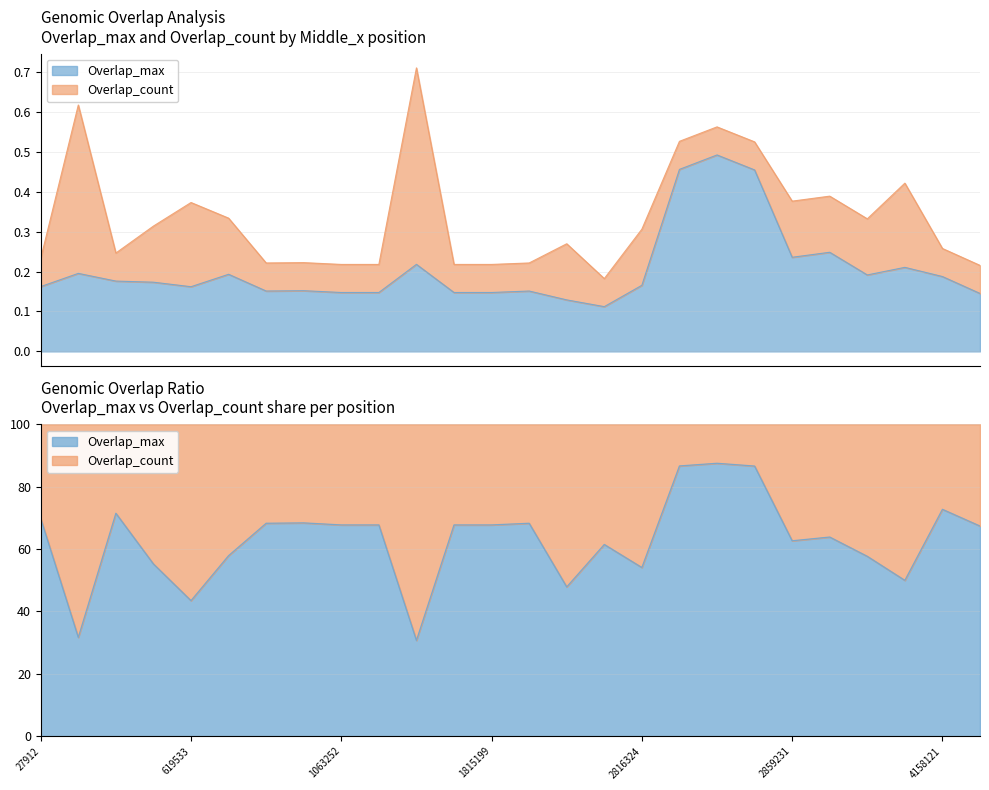

Rank the categories by value from lowest to highest.

2240365, 2056385, 4562885, 1063252, 1091144, 1804047, 1815199, 735815, 1931770, 1025025, 619533, 27912, 2816324, 532352, 525465, 4158121, 3261943, 727321, 167160, 3261958, 1250865, 2859231, 3092868, 2816625, 2816624, 2816629